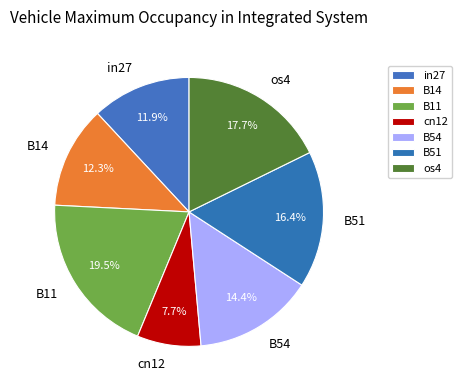

The B14 slice represents 19% of the pie. True or false?

False